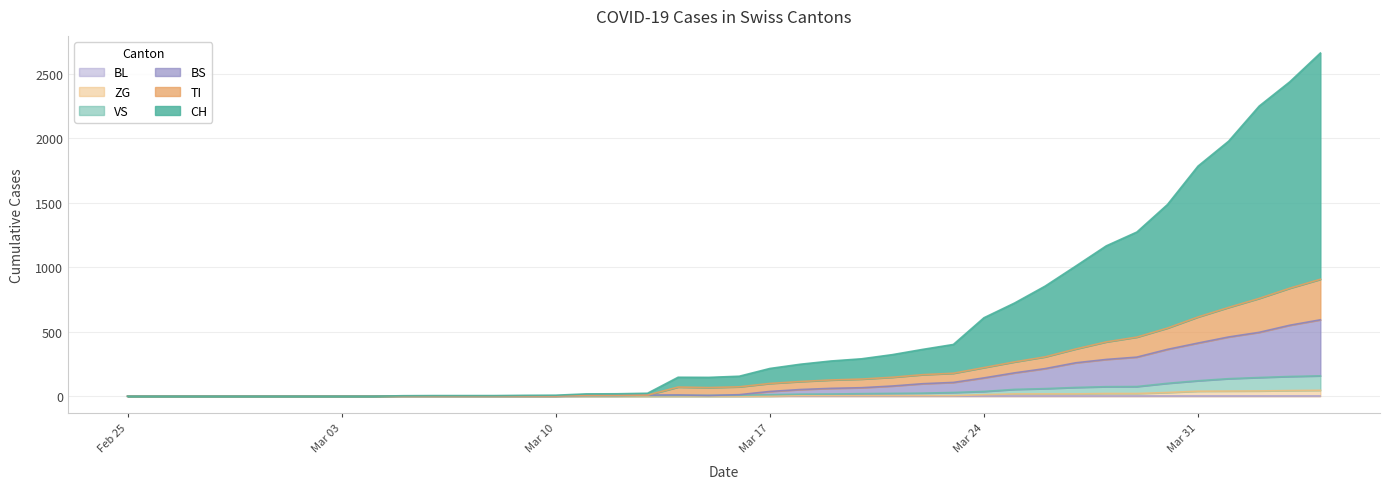

How many data points in ZG are above 0?

19